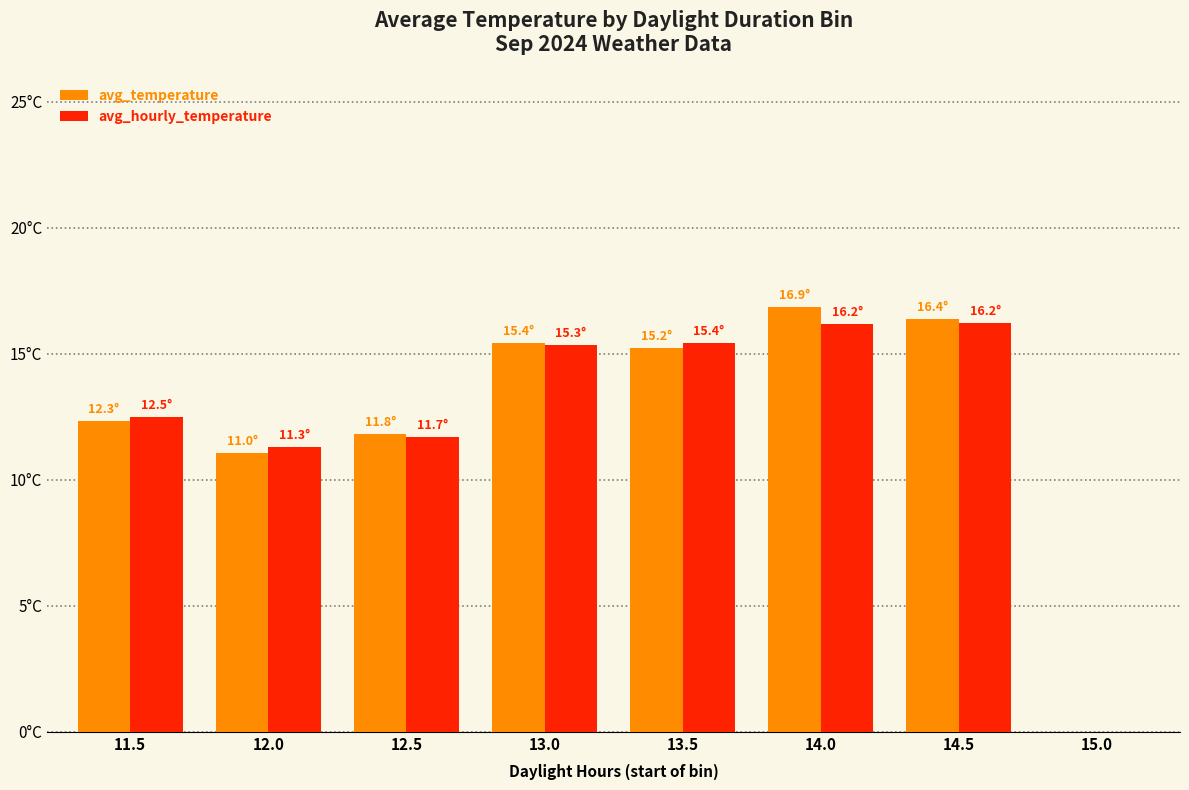

What is the label of the 5th bar from the left?

13.5